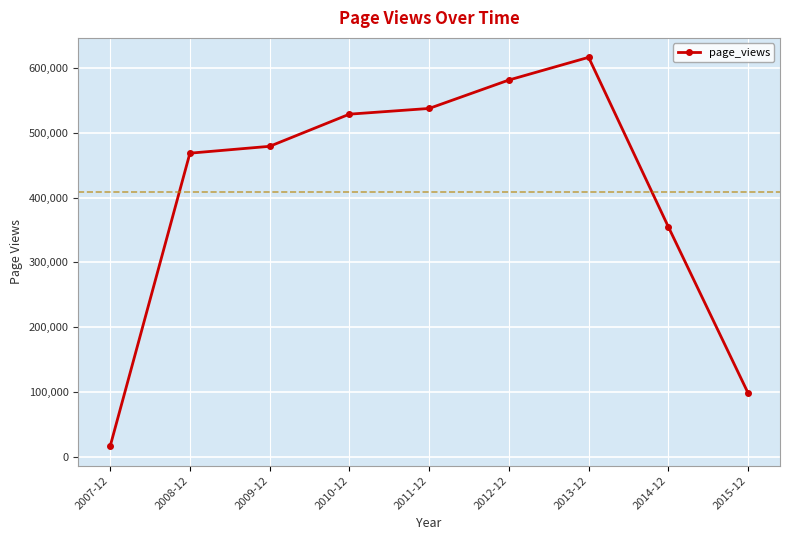

Reading right to left, extract all data points from this chart.

98345	354913	616602	581580	537708	528876	479252	468667	16373